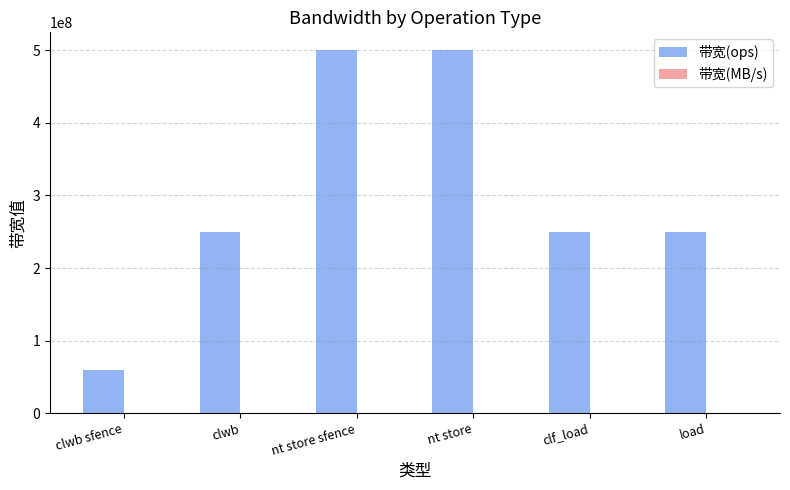

What is the greatest value displayed?

500000000